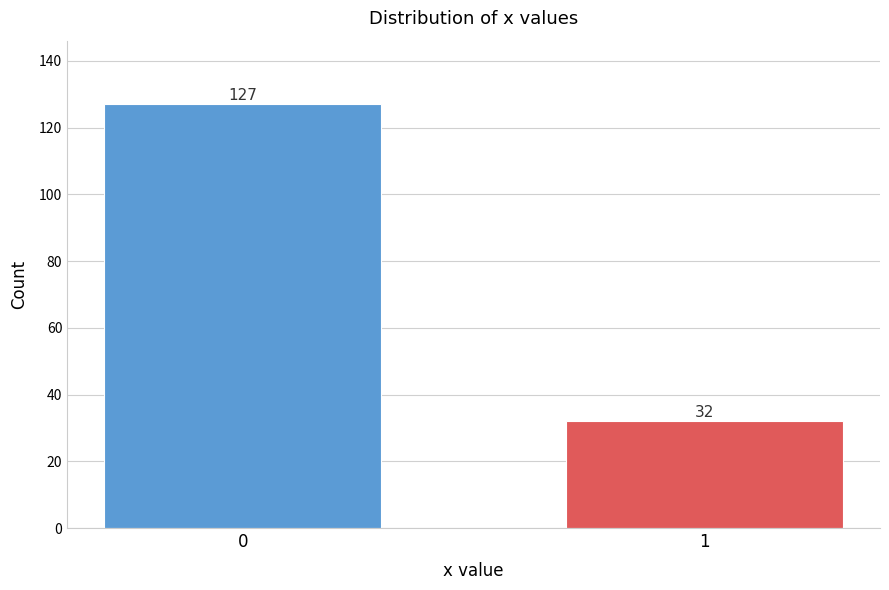

Reading right to left, extract all data points from this chart.

1=32	0=127